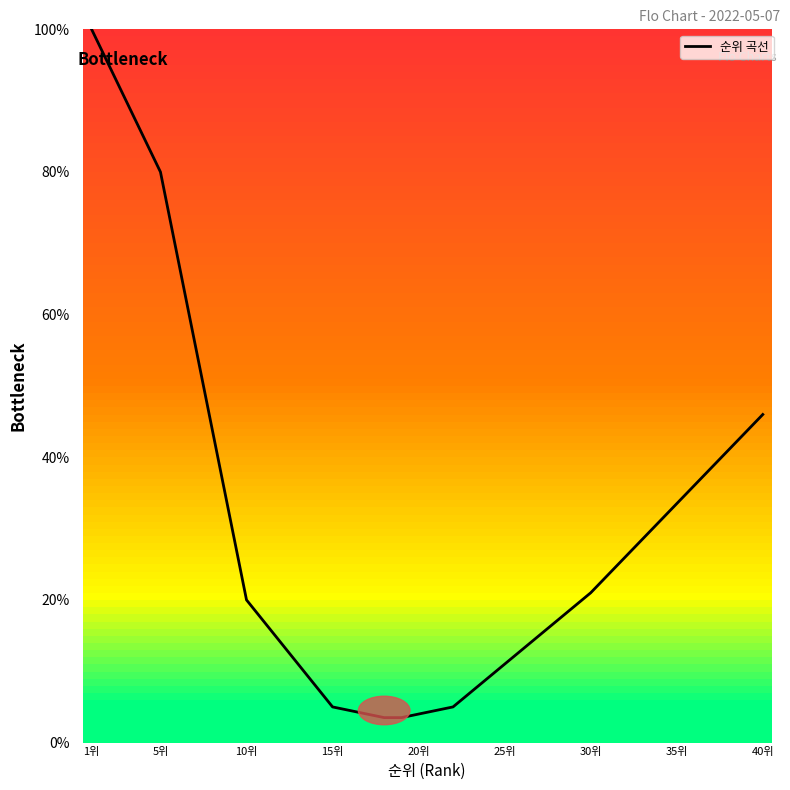

What is the greatest value displayed?

100.0